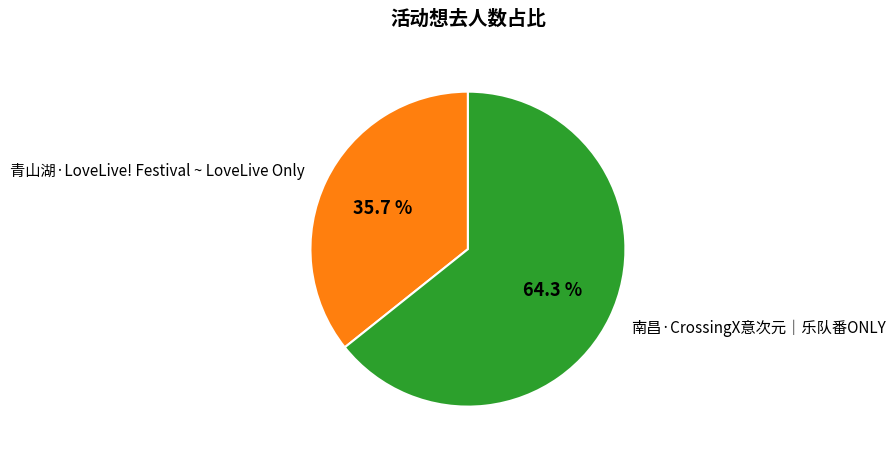

How much of the chart is everything except 南昌·CrossingX意次元｜乐队番ONLY?

35.7%